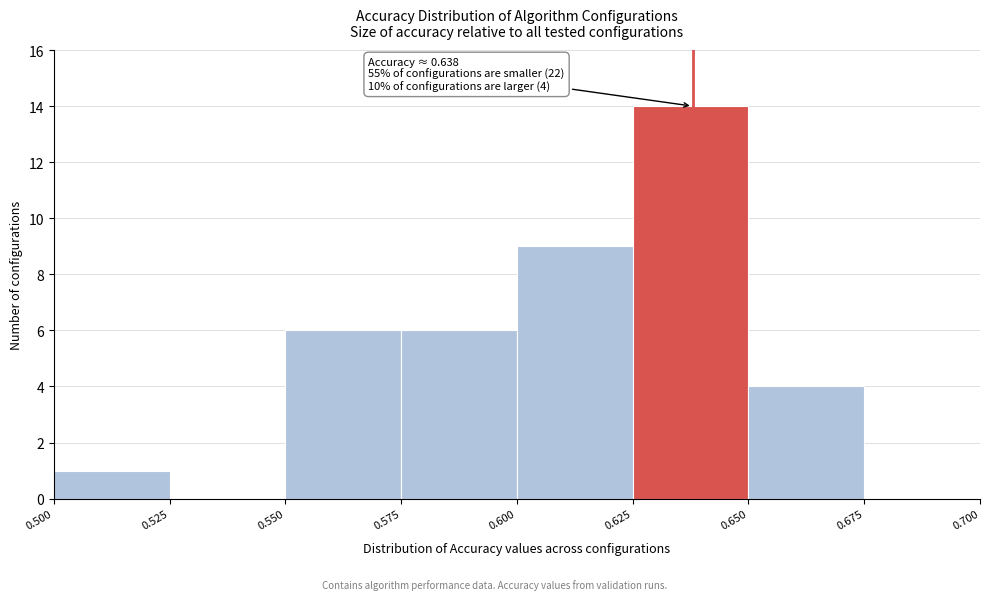

Over which range of the x-axis is the bar tallest?

0.625 to 0.650